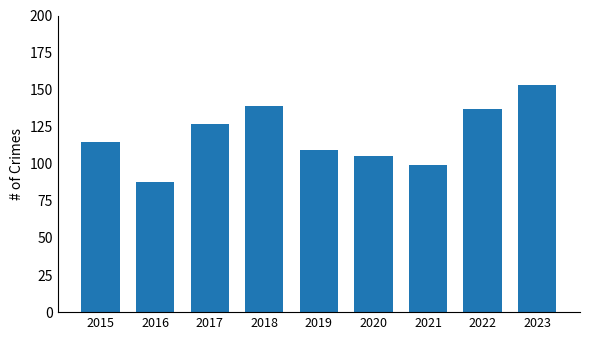

Which category has the lowest value across all series?

2016